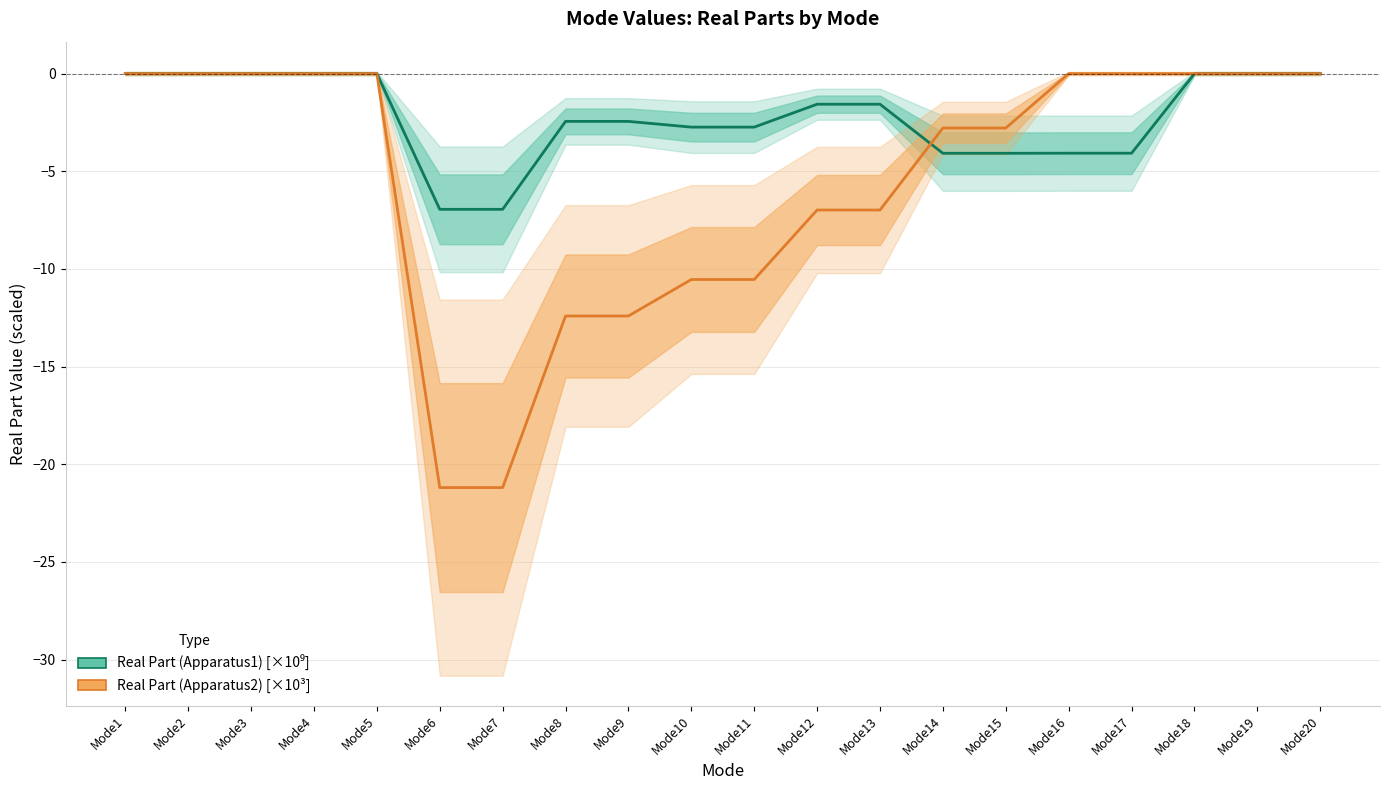

Between Mode9 and Mode17, which series saw the biggest shift?

Real Part (Apparatus2) [×10³]